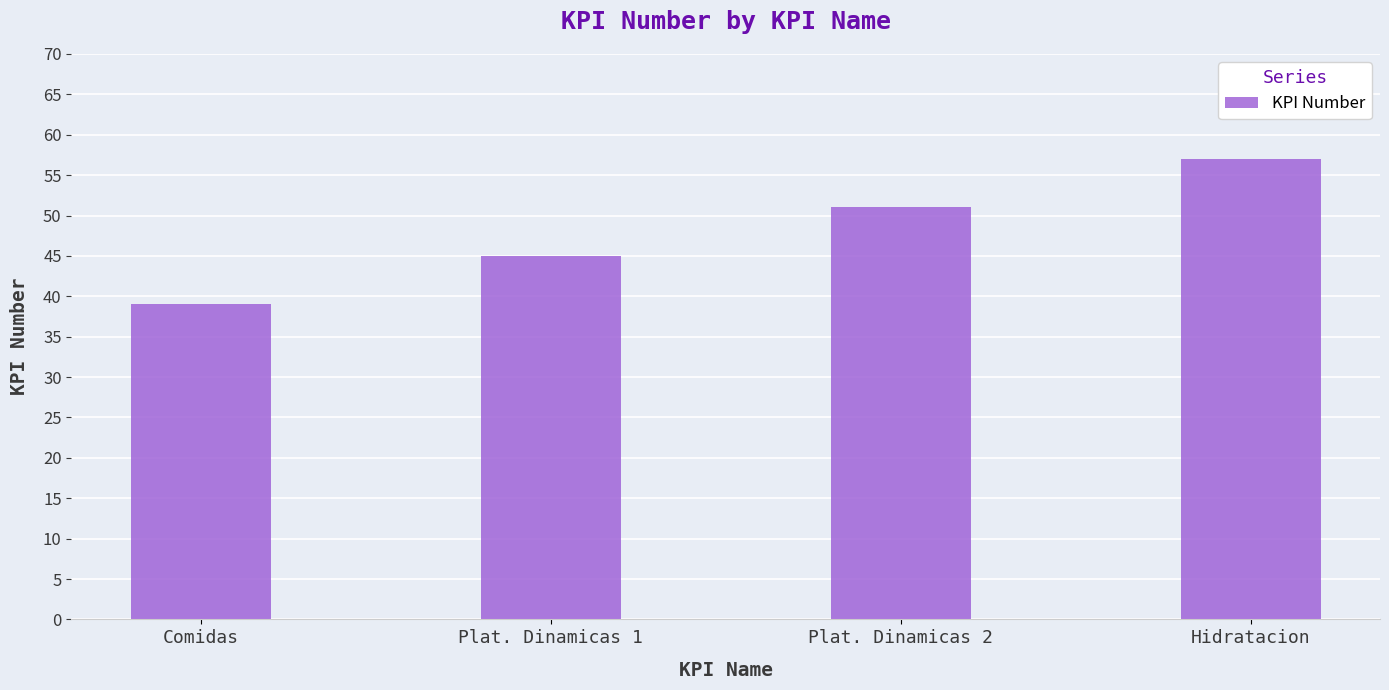

At which label is the value closest to 48?

Plat. Dinamicas 1